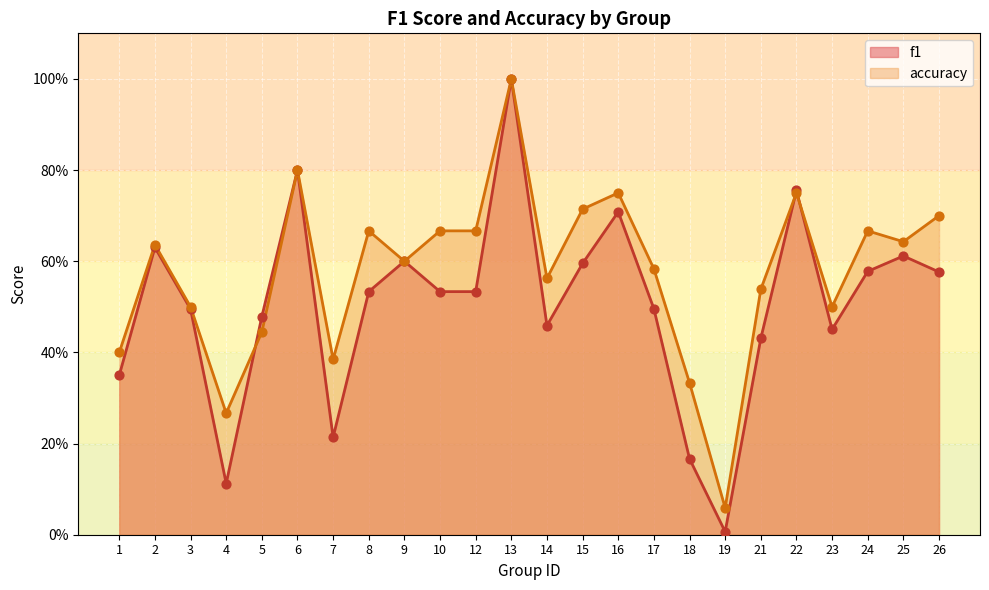

At how many categories does at least one series exceed 0?

24